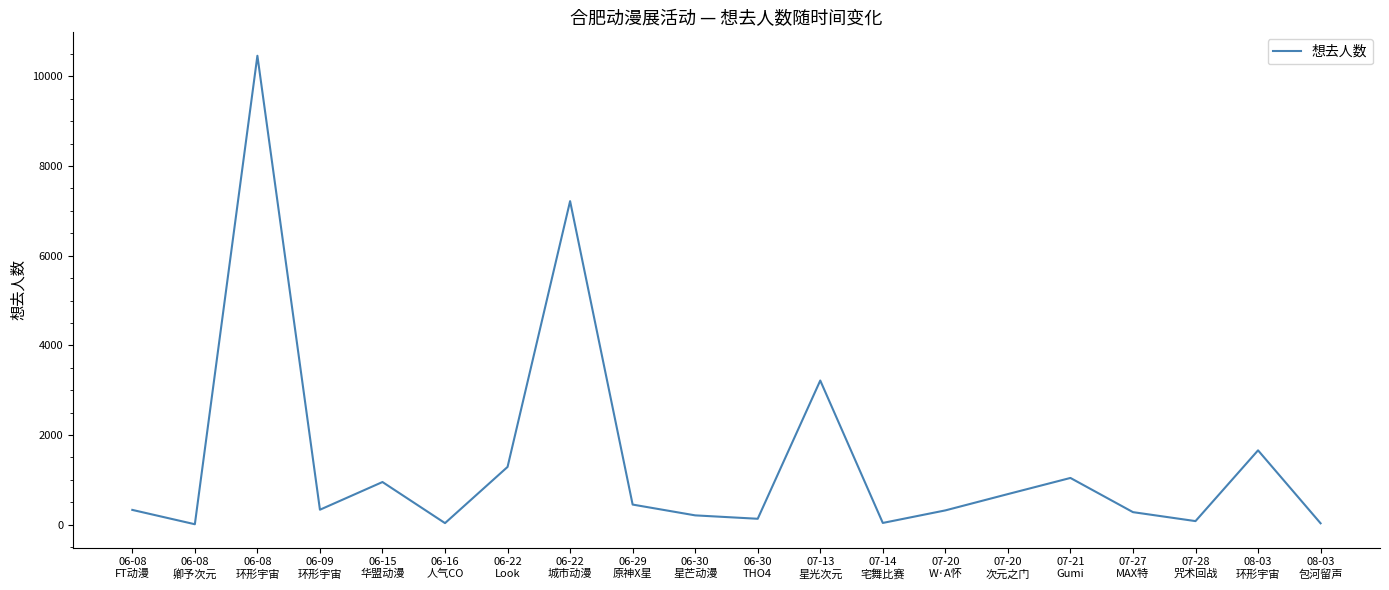

How many interior local valleys (lower than both neighbors) does the data have?

6